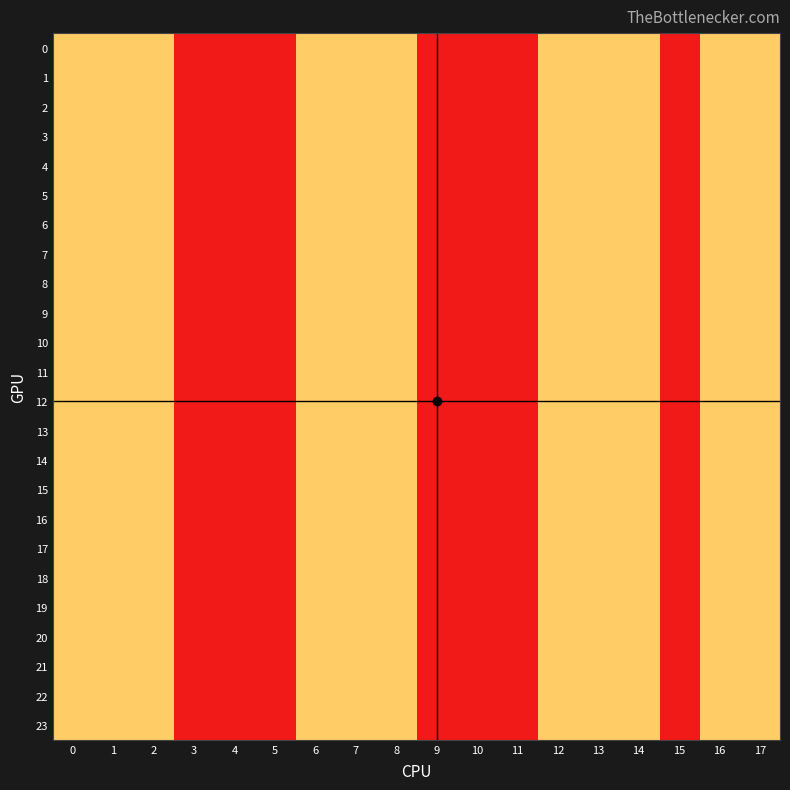

Reading left to right, extract all data points from this chart.

0: 0=2	1=2	2=2	3=1	4=1	5=1	6=2	7=2	8=2	9=1	10=1	11=1	12=2	13=2	14=2	15=1	16=2	17=2
1: 0=2	1=2	2=2	3=1	4=1	5=1	6=2	7=2	8=2	9=1	10=1	11=1	12=2	13=2	14=2	15=1	16=2	17=2
2: 0=2	1=2	2=2	3=1	4=1	5=1	6=2	7=2	8=2	9=1	10=1	11=1	12=2	13=2	14=2	15=1	16=2	17=2
3: 0=2	1=2	2=2	3=1	4=1	5=1	6=2	7=2	8=2	9=1	10=1	11=1	12=2	13=2	14=2	15=1	16=2	17=2
4: 0=2	1=2	2=2	3=1	4=1	5=1	6=2	7=2	8=2	9=1	10=1	11=1	12=2	13=2	14=2	15=1	16=2	17=2
5: 0=2	1=2	2=2	3=1	4=1	5=1	6=2	7=2	8=2	9=1	10=1	11=1	12=2	13=2	14=2	15=1	16=2	17=2
6: 0=2	1=2	2=2	3=1	4=1	5=1	6=2	7=2	8=2	9=1	10=1	11=1	12=2	13=2	14=2	15=1	16=2	17=2
7: 0=2	1=2	2=2	3=1	4=1	5=1	6=2	7=2	8=2	9=1	10=1	11=1	12=2	13=2	14=2	15=1	16=2	17=2
8: 0=2	1=2	2=2	3=1	4=1	5=1	6=2	7=2	8=2	9=1	10=1	11=1	12=2	13=2	14=2	15=1	16=2	17=2
9: 0=2	1=2	2=2	3=1	4=1	5=1	6=2	7=2	8=2	9=1	10=1	11=1	12=2	13=2	14=2	15=1	16=2	17=2
10: 0=2	1=2	2=2	3=1	4=1	5=1	6=2	7=2	8=2	9=1	10=1	11=1	12=2	13=2	14=2	15=1	16=2	17=2
11: 0=2	1=2	2=2	3=1	4=1	5=1	6=2	7=2	8=2	9=1	10=1	11=1	12=2	13=2	14=2	15=1	16=2	17=2
12: 0=2	1=2	2=2	3=1	4=1	5=1	6=2	7=2	8=2	9=1	10=1	11=1	12=2	13=2	14=2	15=1	16=2	17=2
13: 0=2	1=2	2=2	3=1	4=1	5=1	6=2	7=2	8=2	9=1	10=1	11=1	12=2	13=2	14=2	15=1	16=2	17=2
14: 0=2	1=2	2=2	3=1	4=1	5=1	6=2	7=2	8=2	9=1	10=1	11=1	12=2	13=2	14=2	15=1	16=2	17=2
15: 0=2	1=2	2=2	3=1	4=1	5=1	6=2	7=2	8=2	9=1	10=1	11=1	12=2	13=2	14=2	15=1	16=2	17=2
16: 0=2	1=2	2=2	3=1	4=1	5=1	6=2	7=2	8=2	9=1	10=1	11=1	12=2	13=2	14=2	15=1	16=2	17=2
17: 0=2	1=2	2=2	3=1	4=1	5=1	6=2	7=2	8=2	9=1	10=1	11=1	12=2	13=2	14=2	15=1	16=2	17=2
18: 0=2	1=2	2=2	3=1	4=1	5=1	6=2	7=2	8=2	9=1	10=1	11=1	12=2	13=2	14=2	15=1	16=2	17=2
19: 0=2	1=2	2=2	3=1	4=1	5=1	6=2	7=2	8=2	9=1	10=1	11=1	12=2	13=2	14=2	15=1	16=2	17=2
20: 0=2	1=2	2=2	3=1	4=1	5=1	6=2	7=2	8=2	9=1	10=1	11=1	12=2	13=2	14=2	15=1	16=2	17=2
21: 0=2	1=2	2=2	3=1	4=1	5=1	6=2	7=2	8=2	9=1	10=1	11=1	12=2	13=2	14=2	15=1	16=2	17=2
22: 0=2	1=2	2=2	3=1	4=1	5=1	6=2	7=2	8=2	9=1	10=1	11=1	12=2	13=2	14=2	15=1	16=2	17=2
23: 0=2	1=2	2=2	3=1	4=1	5=1	6=2	7=2	8=2	9=1	10=1	11=1	12=2	13=2	14=2	15=1	16=2	17=2